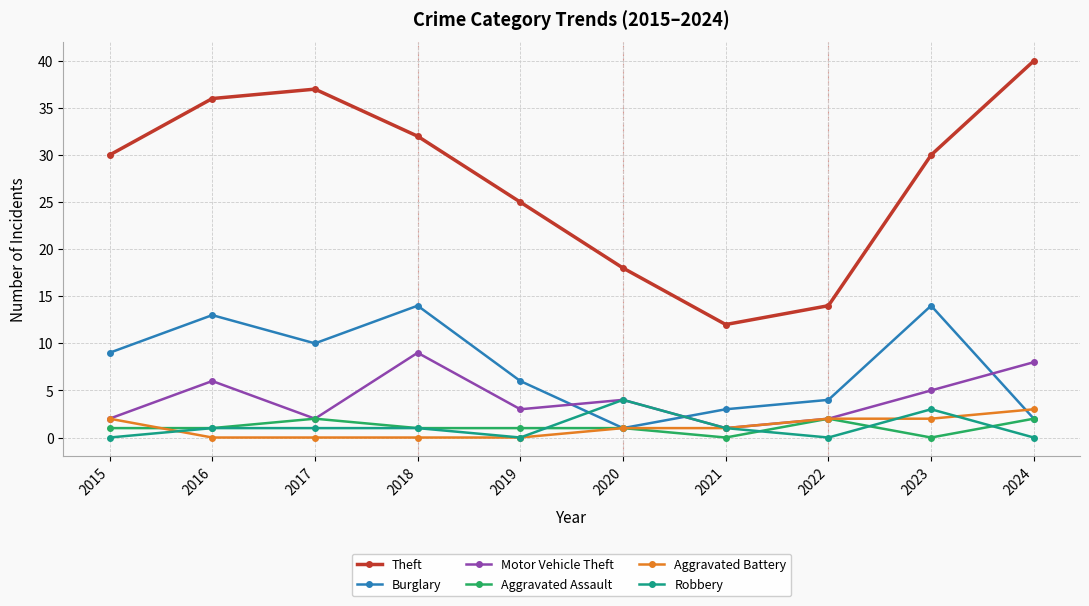

How many lines are shown in the chart?

6